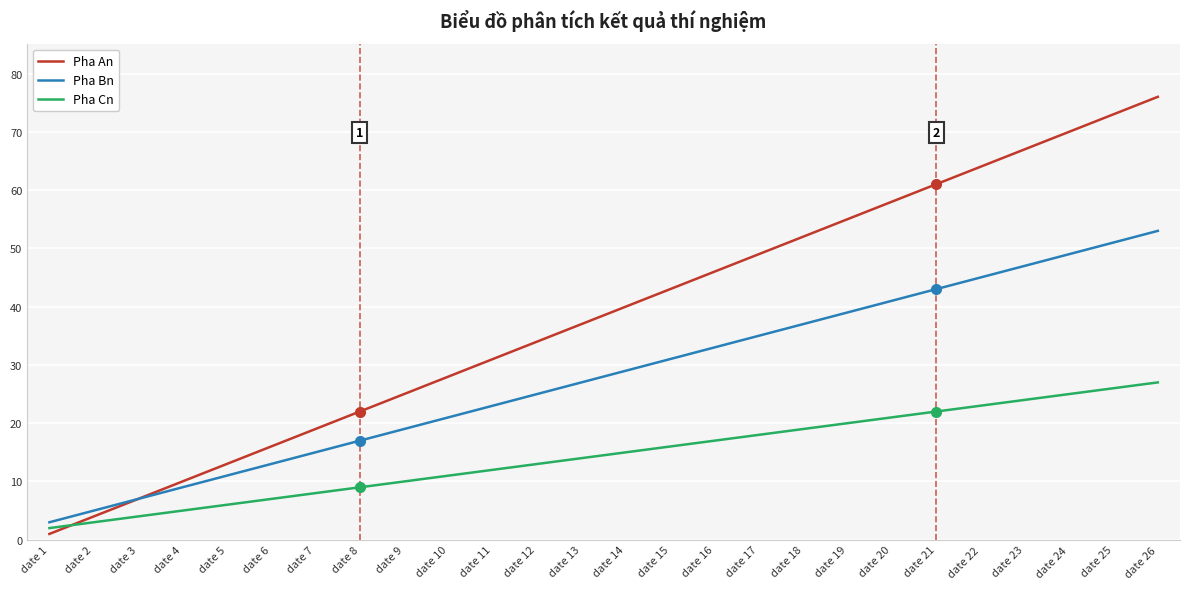

What is the maximum value for Pha Bn?

53